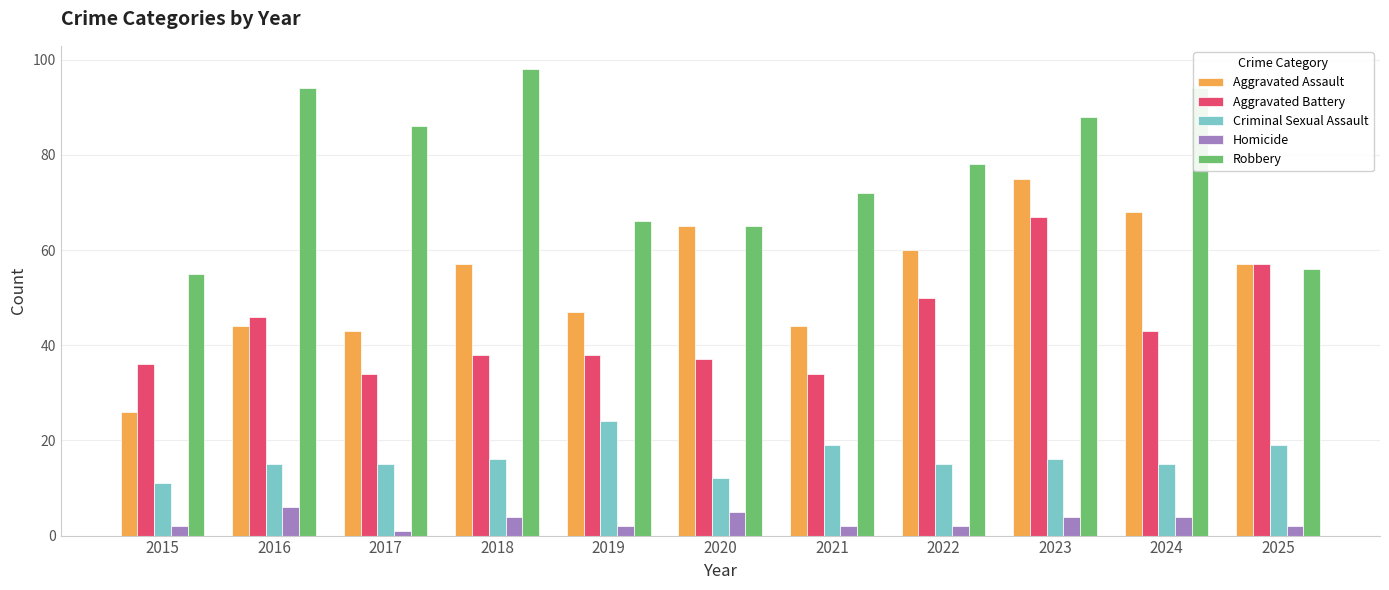

True or false: Aggravated Battery has a value of 50 at 2020.

False